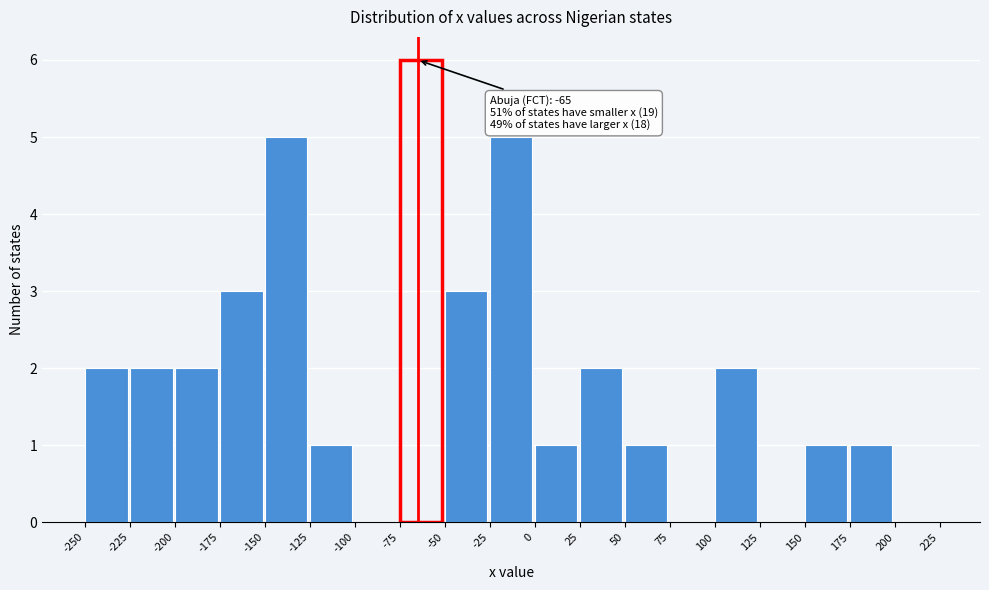

Over which range of the x-axis is the bar tallest?

-75 to -50